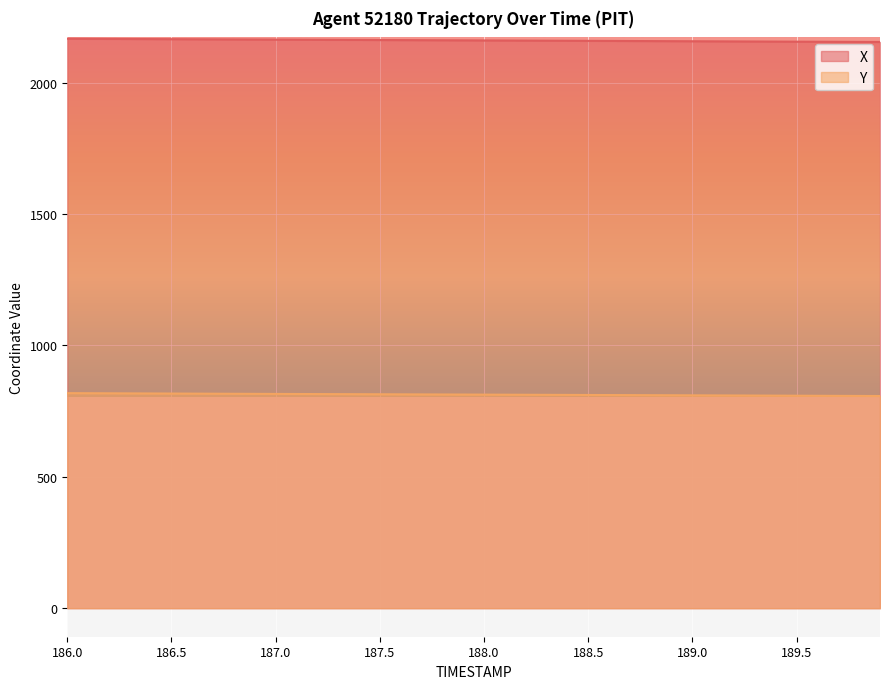

What is the spread (max minus min) of values at 187.0?

1348.8